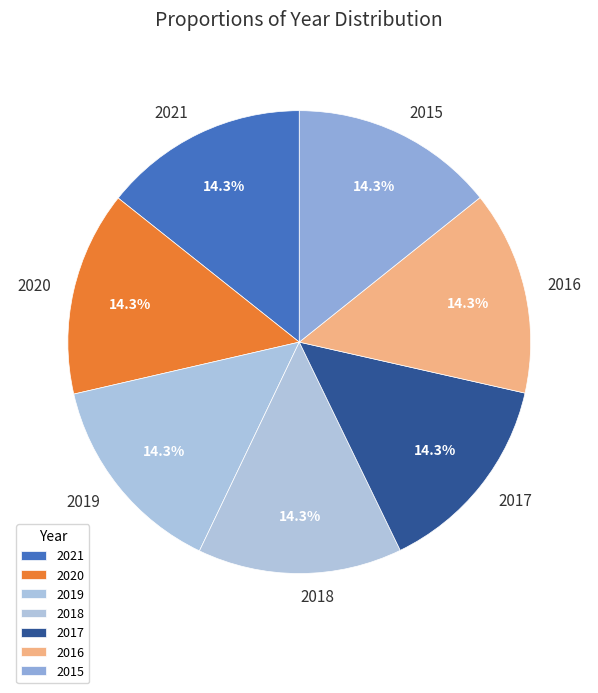

Does any single category account for the majority?

No